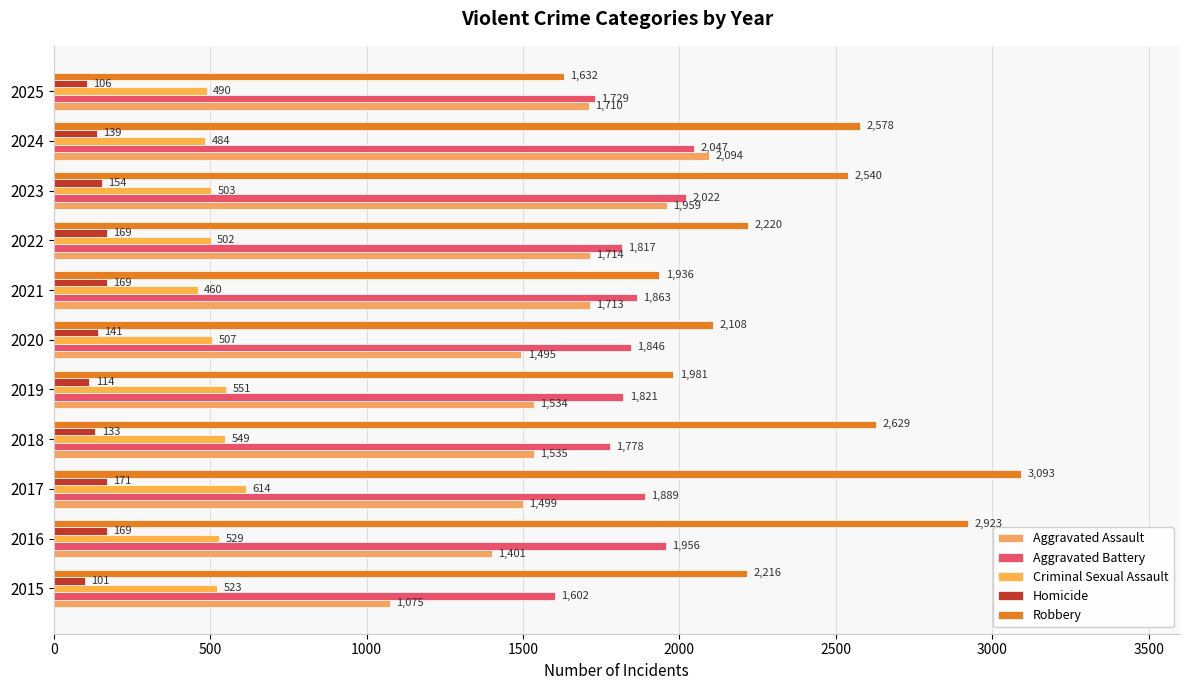

How many data points does each series have?

11